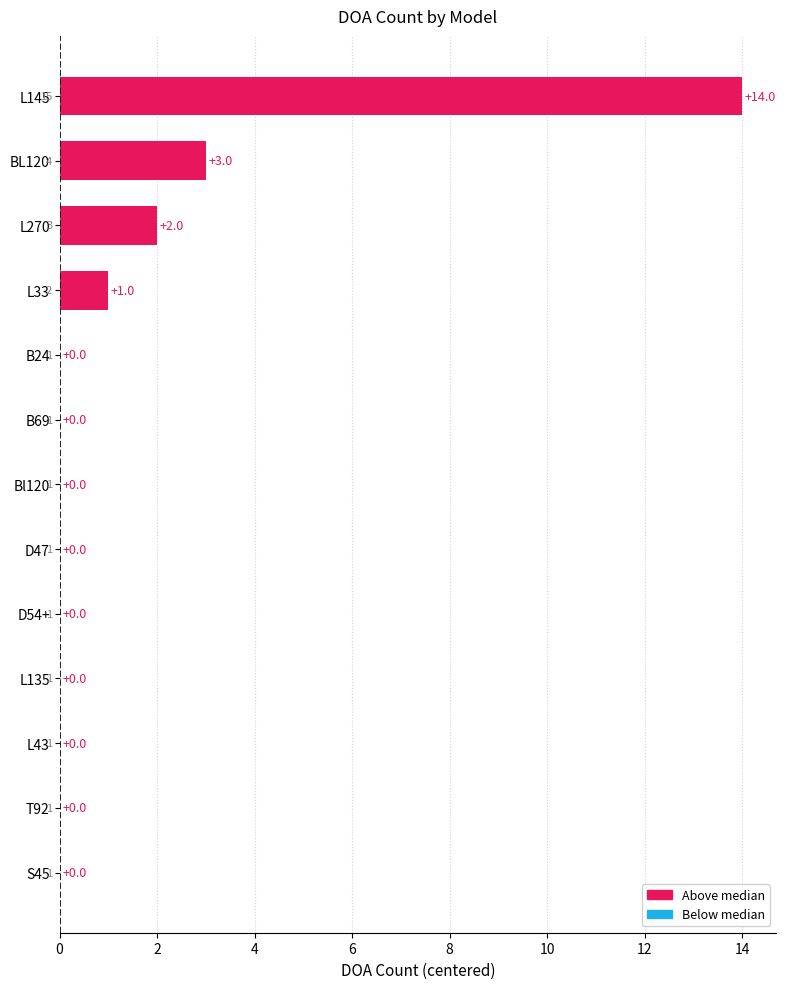

What is the sum of the values at D47 and L145?

14